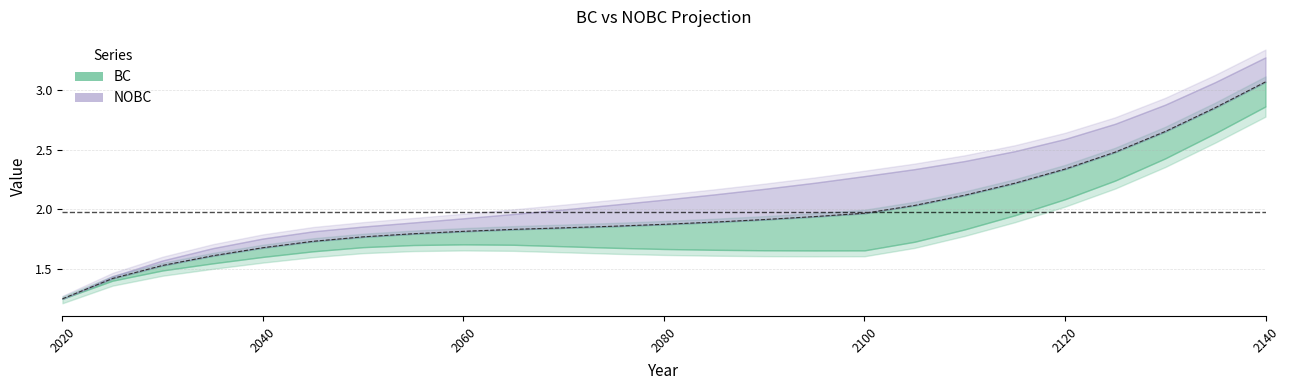

What is the ratio of the value at 2130 to the value at 2080?

1.4